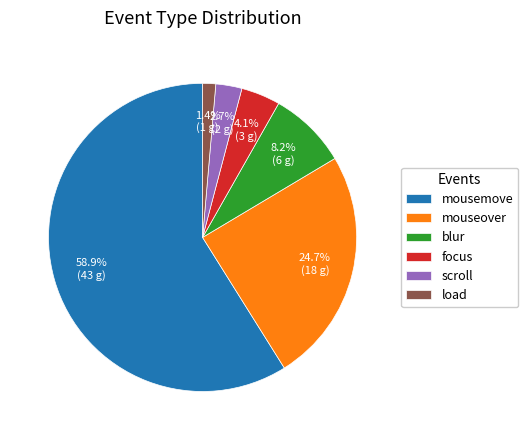

Which category has the smallest portion of the pie?

load